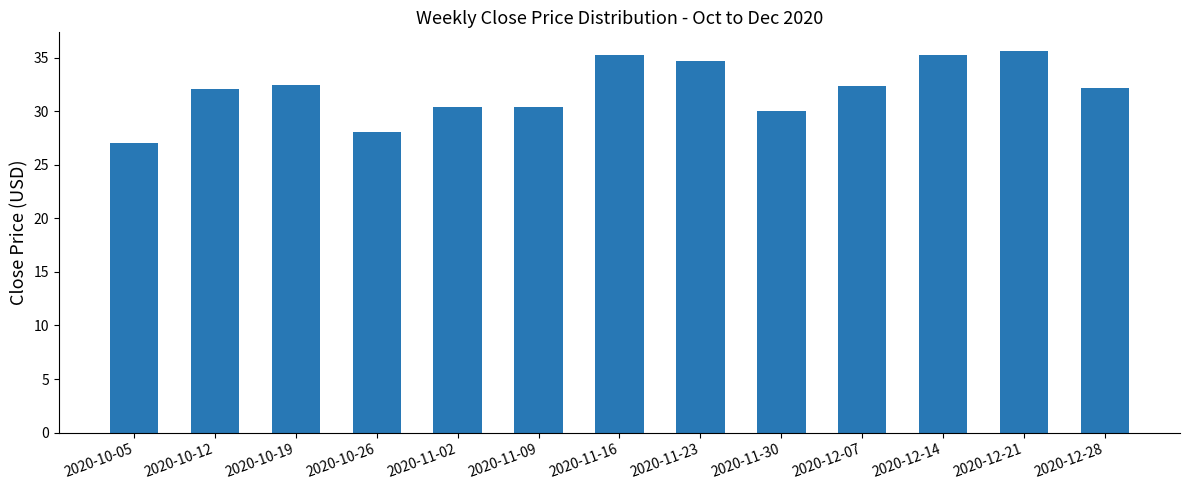

What is the difference between the values at 2020-10-19 and 2020-11-23?

2.3